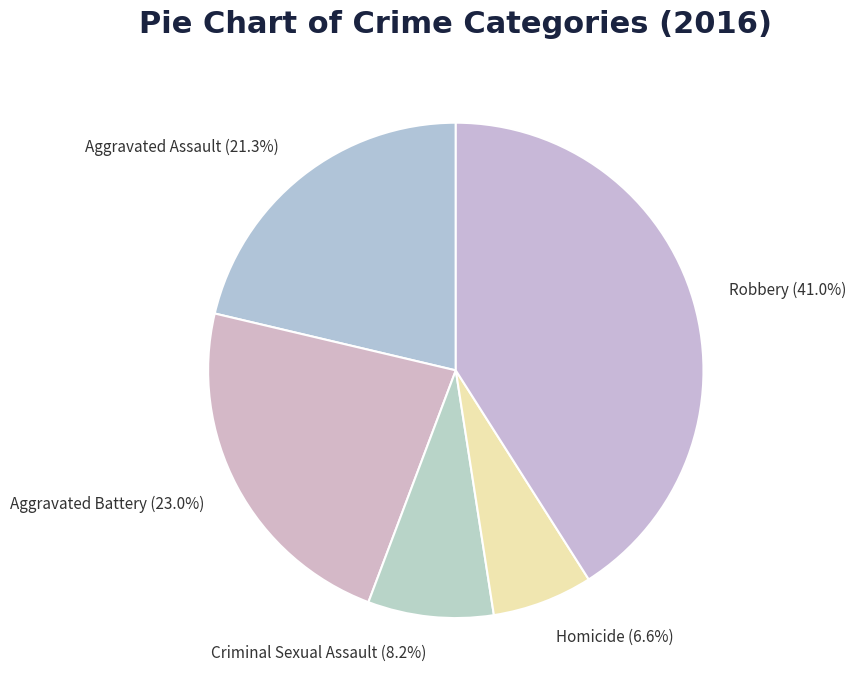

To the nearest percent, what is the combined percentage of Homicide and Criminal Sexual Assault?

15%